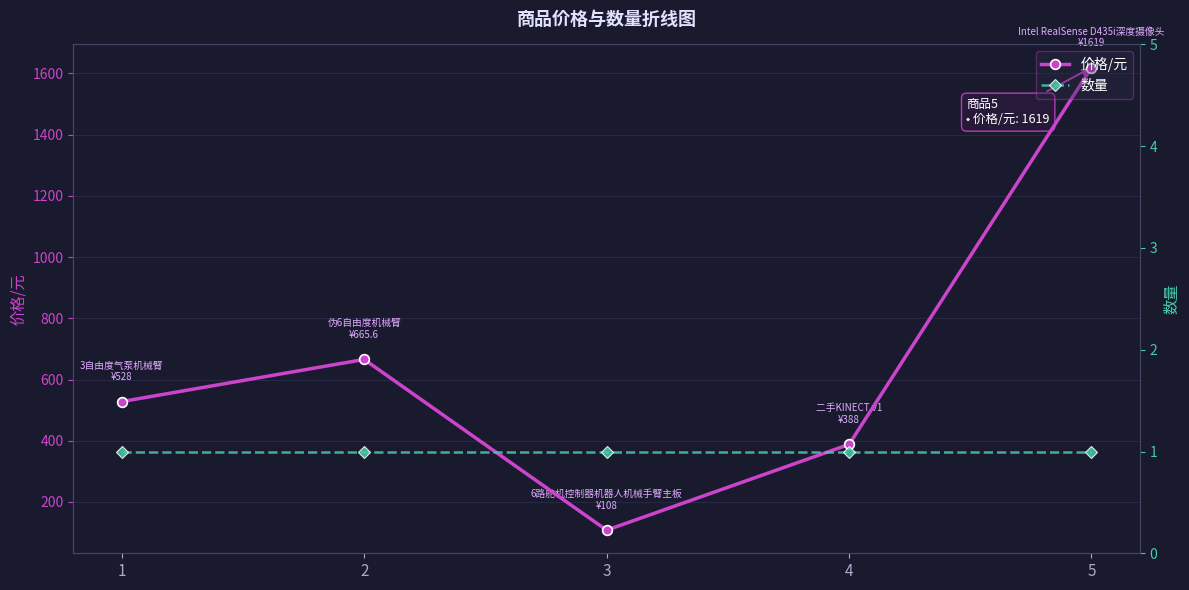

What is the difference between the 价格/元 values at 4 and 3?

280.0